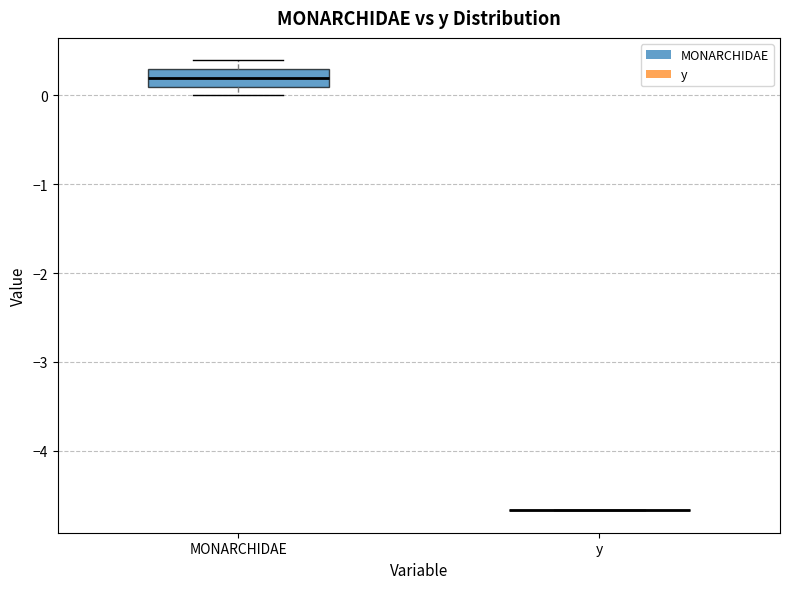

Reading left to right, transcribe this box plot: for each box, give where its median line is, the range the box spans, and where its two whiskers end, as read against the y-axis. The values are not printed on the chart, so give them approximately, as read against the axis.

MONARCHIDAE: median 0.2, box 0.1 to 0.3, whiskers 0.0 to 0.4
y: box collapsed to a line at -4.7, whiskers -4.7 to -4.7